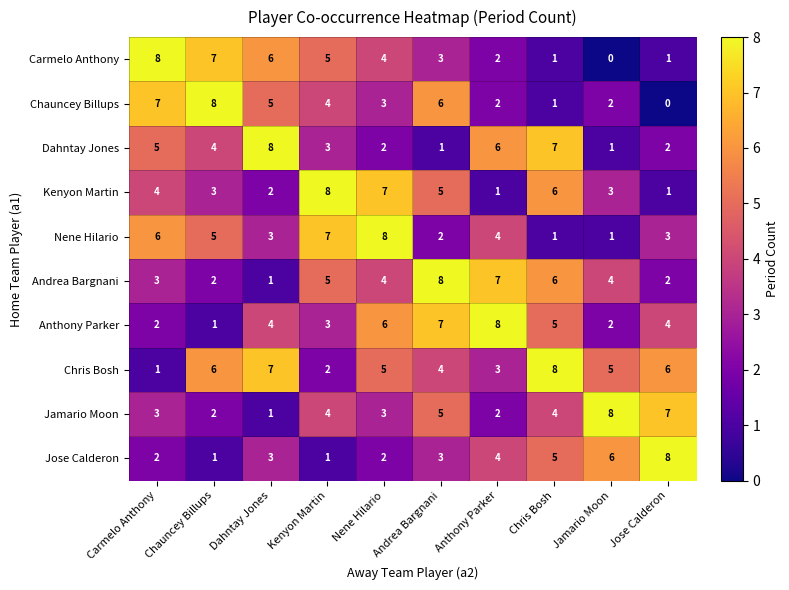

The Jamario Moon series shows 11 at Jamario Moon. True or false?

False